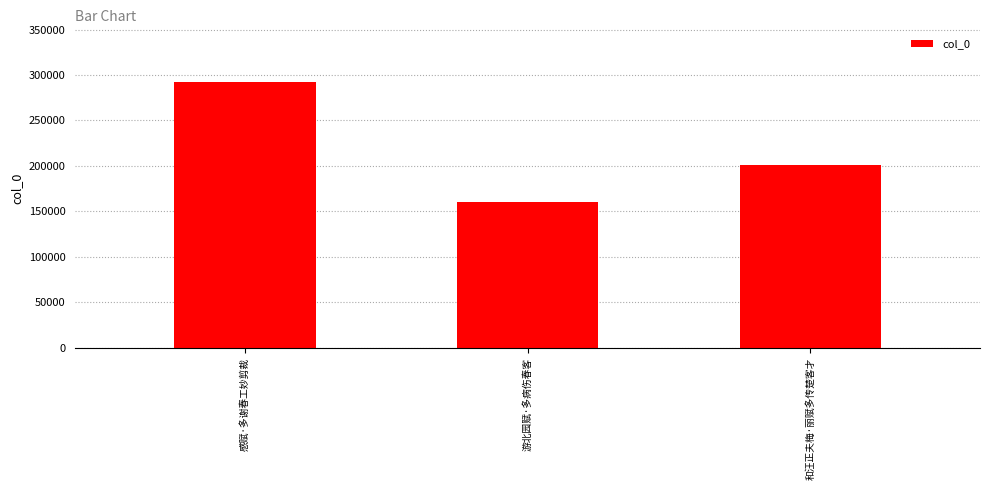

Does the chart contain any negative values?

No